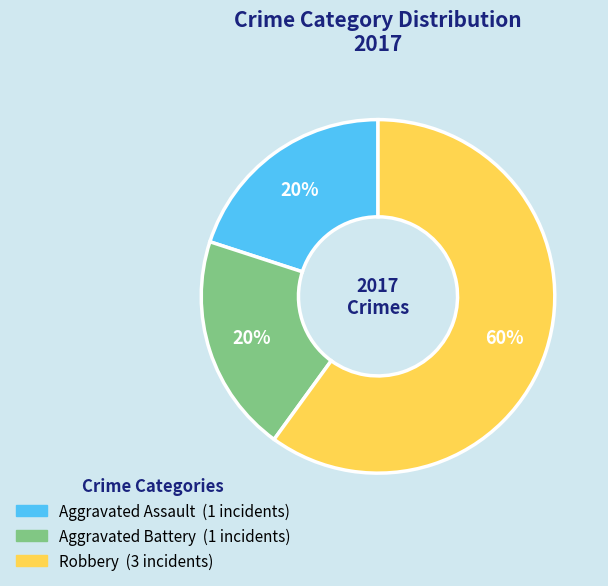

Is there a majority slice in this chart?

Yes